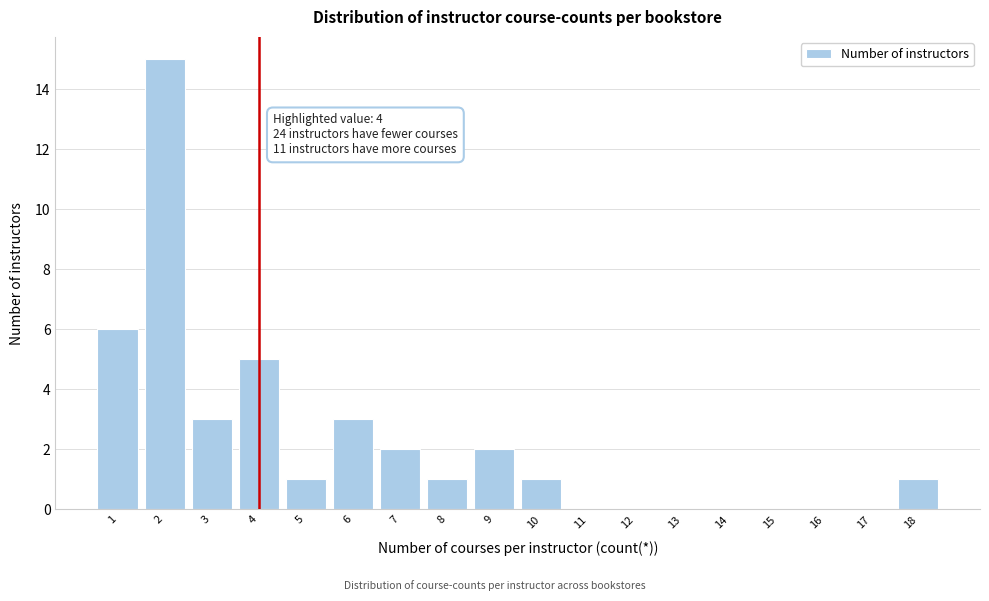

Which range on the x-axis has the tallest bar?

1.5 to 2.5